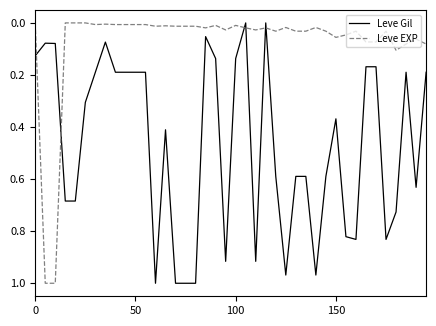

How many series are shown in this chart?

2